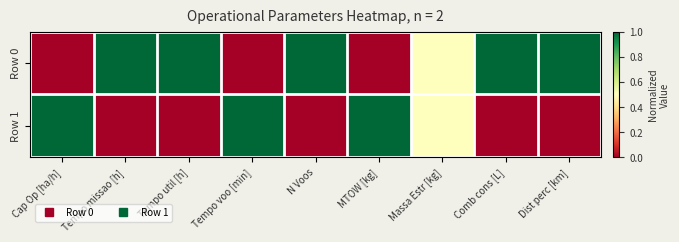

What is the maximum value shown in the chart?

1.0